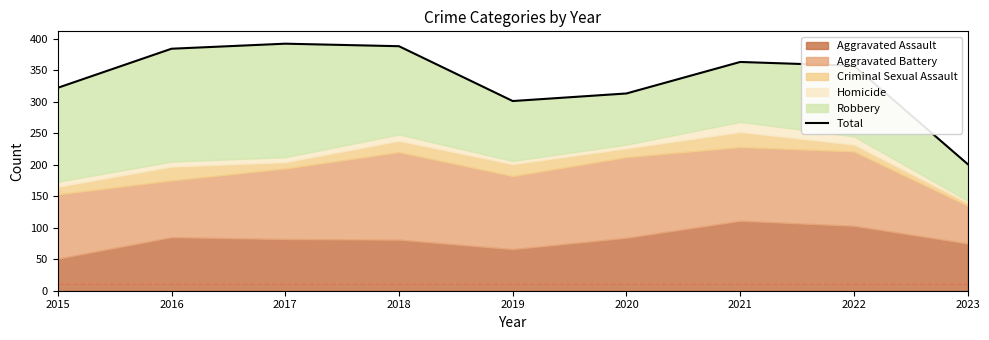

At which label does the data first exceed 357?

2016